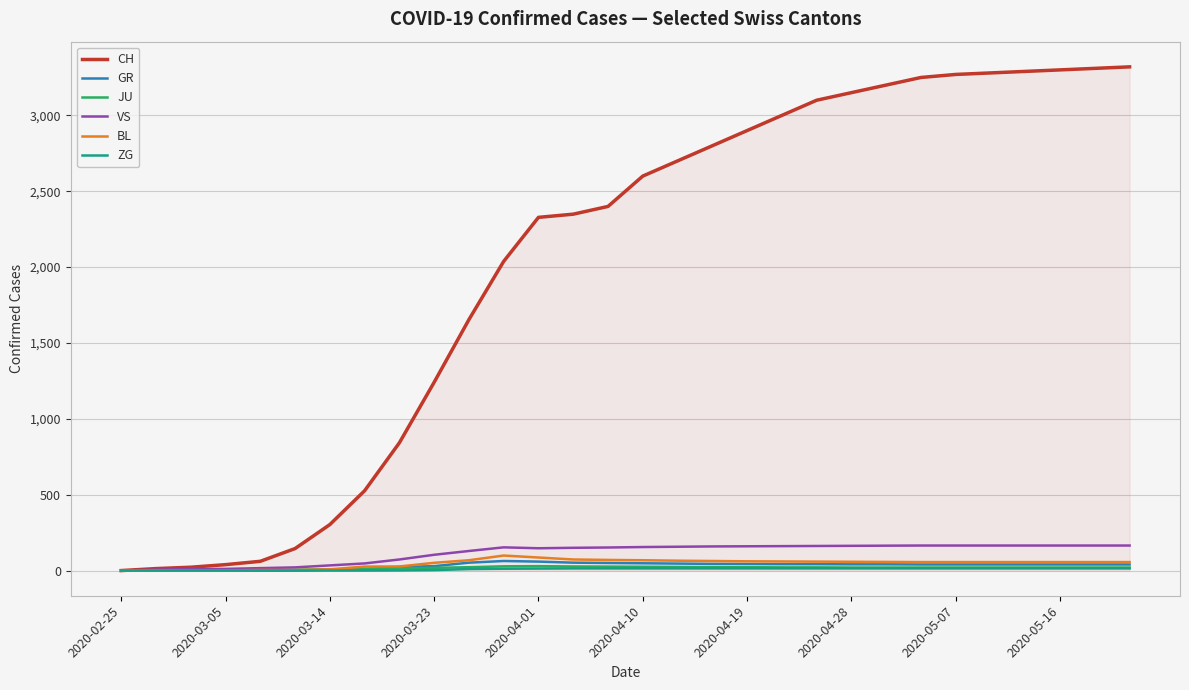

Count the number of categories in the chart.

30